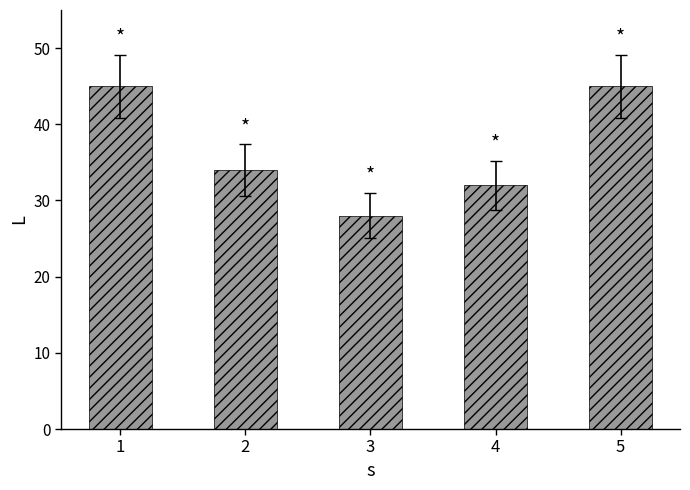

How many categories are shown in the chart?

5